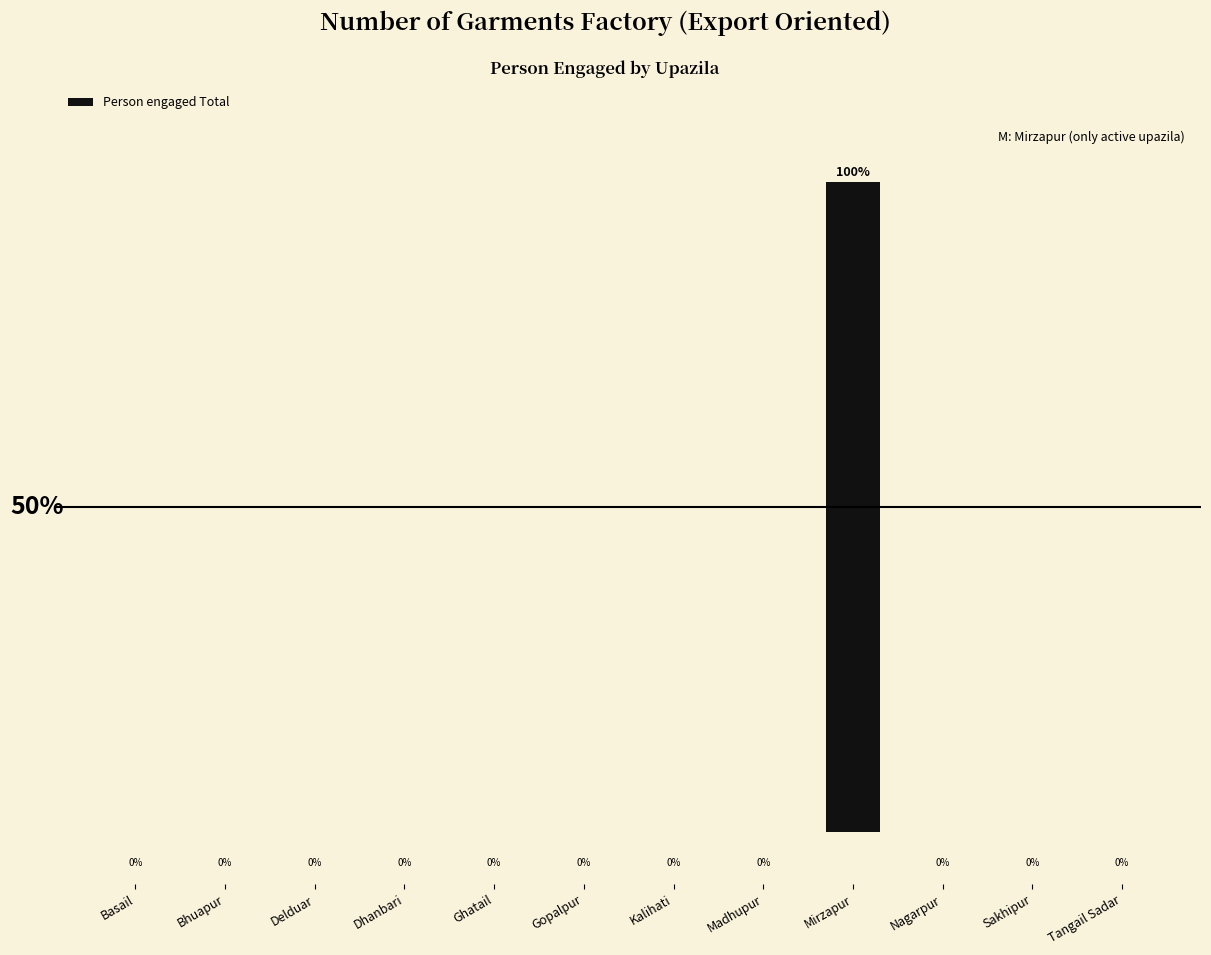

How many bars are there in total?

12